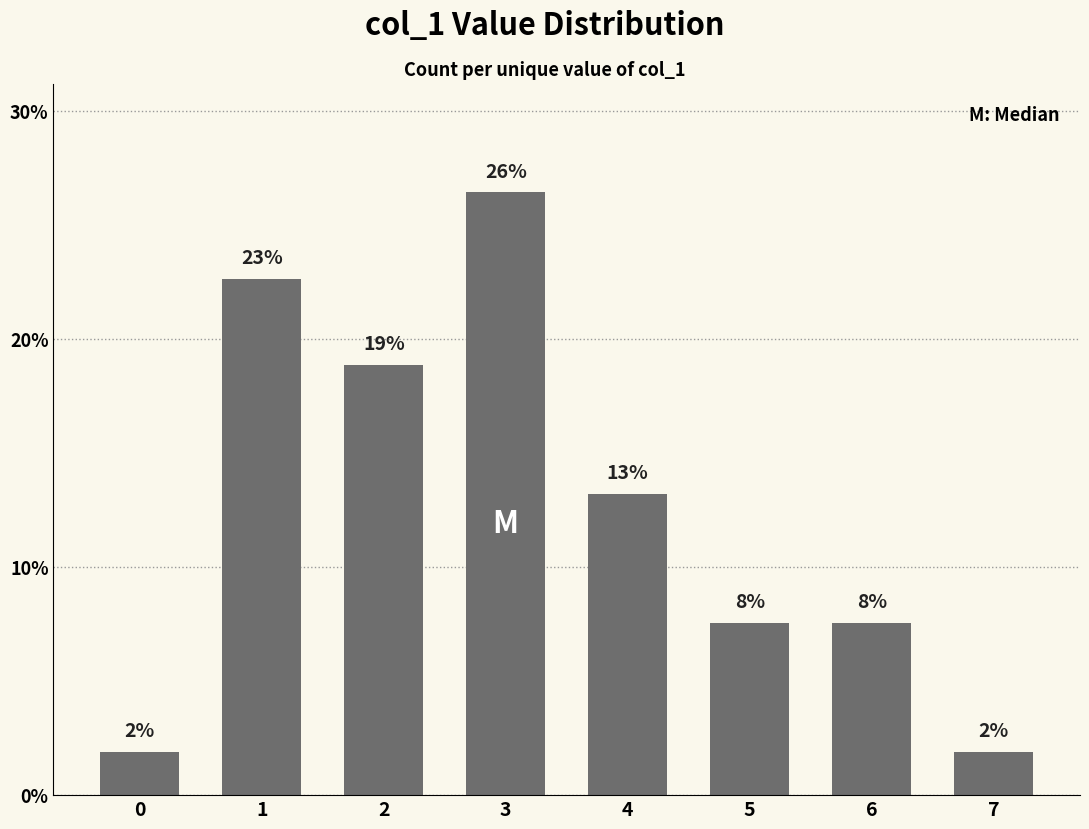

What is the ratio of the value at 4 to the value at 5?

1.8